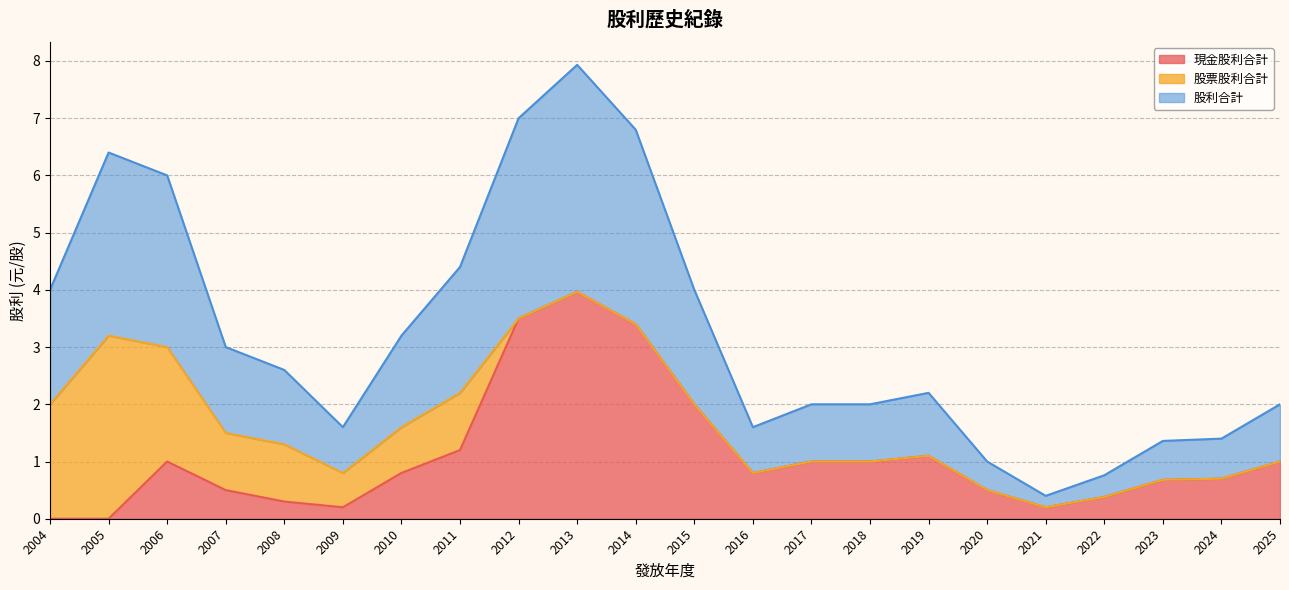

True or false: 股票股利合計 and 現金股利合計 intersect in this chart.

False